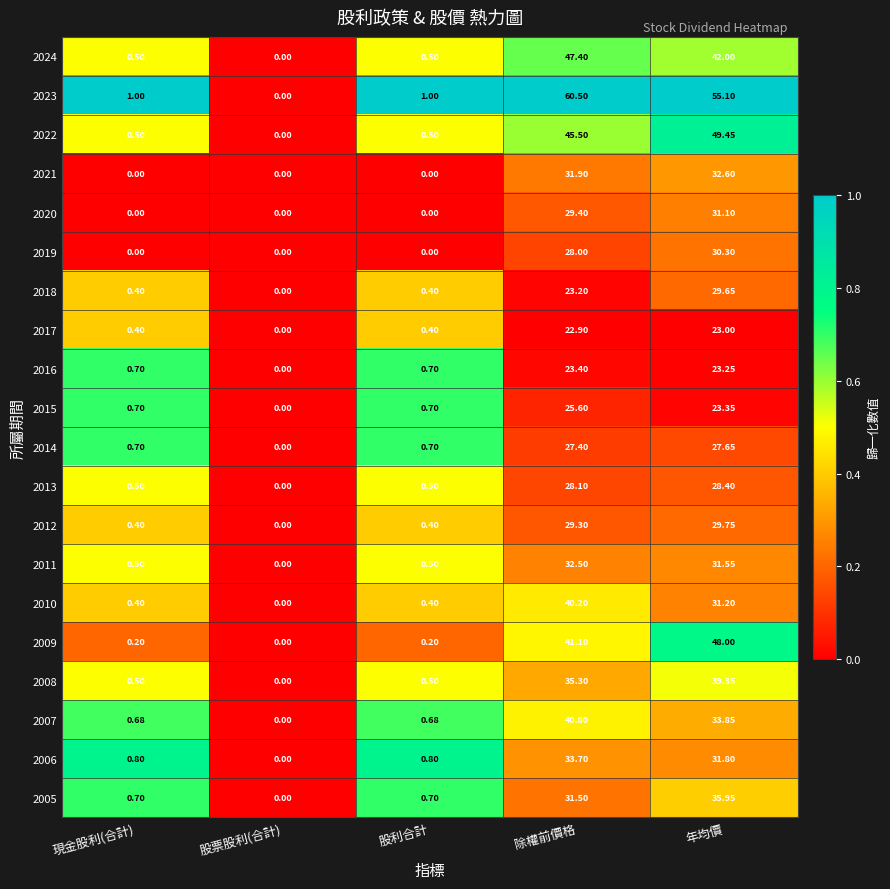

Is the value of 2012 at 股票股利(合計) greater than the value of 2007 at 除權前價格?

No